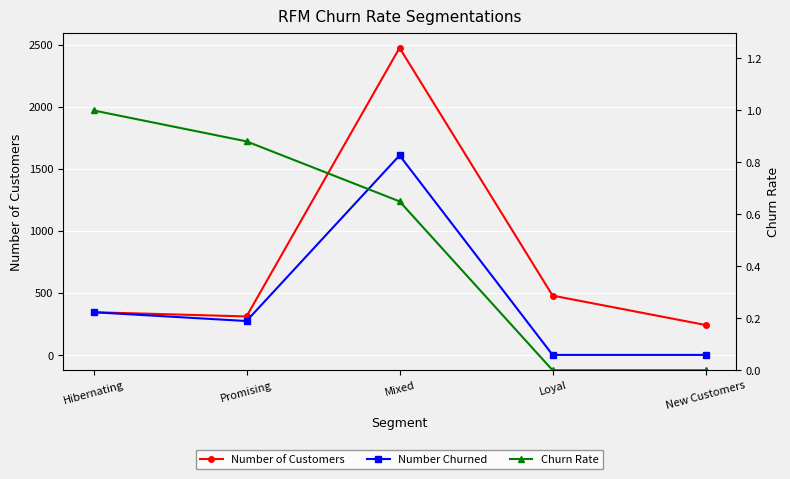

Read the Number of Customers value at New Customers.

241.0